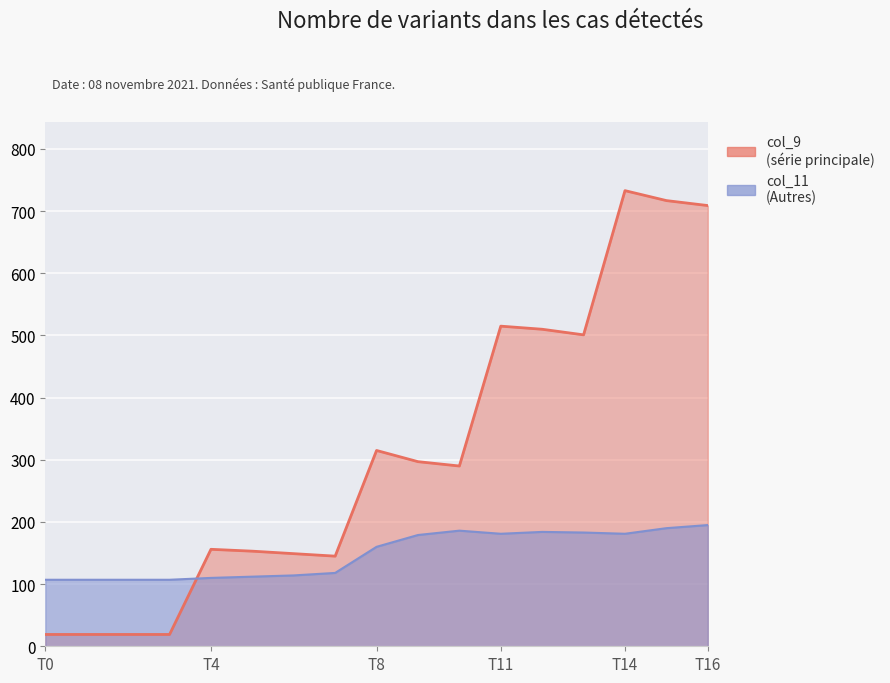

Reading left to right, list all the values displayed in this chart.

col_9: 19	19	19	19	156	153	149	145	315	297	290	515	510	501	733	717	709
col_11: 107	107	107	107	110	112	114	118	160	179	186	181	184	183	181	190	195